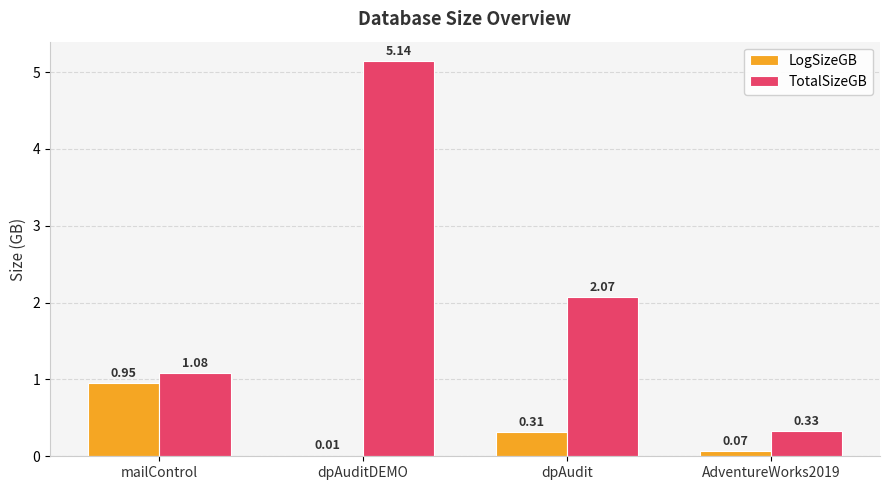

At which category is the sum across all series the highest?

dpAuditDEMO